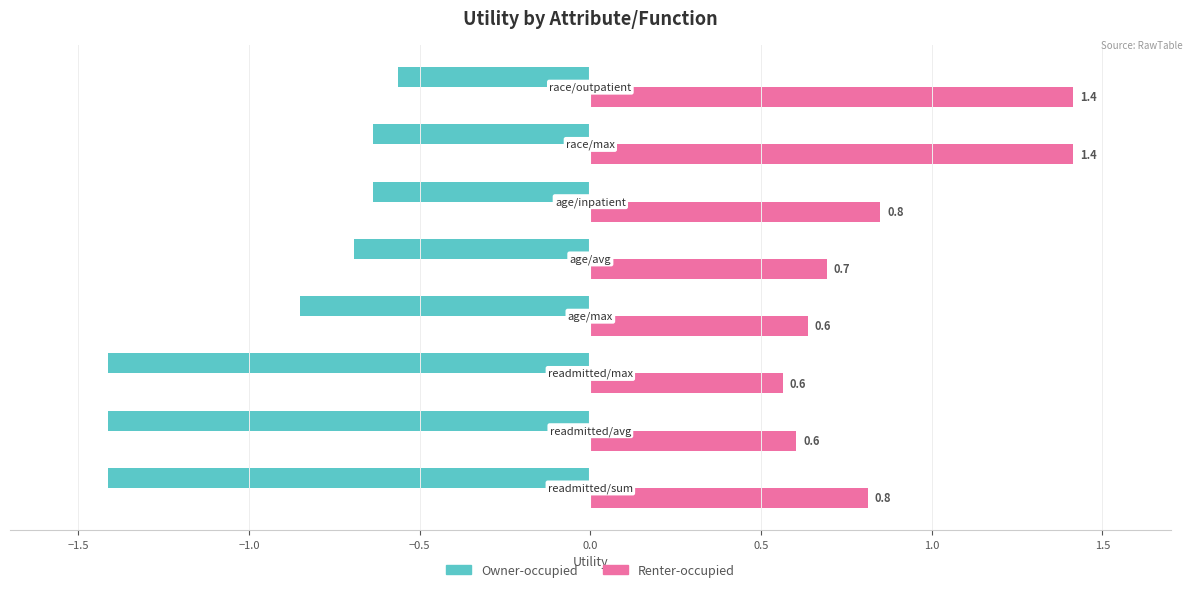

Which series has the largest total across all categories?

Renter-occupied